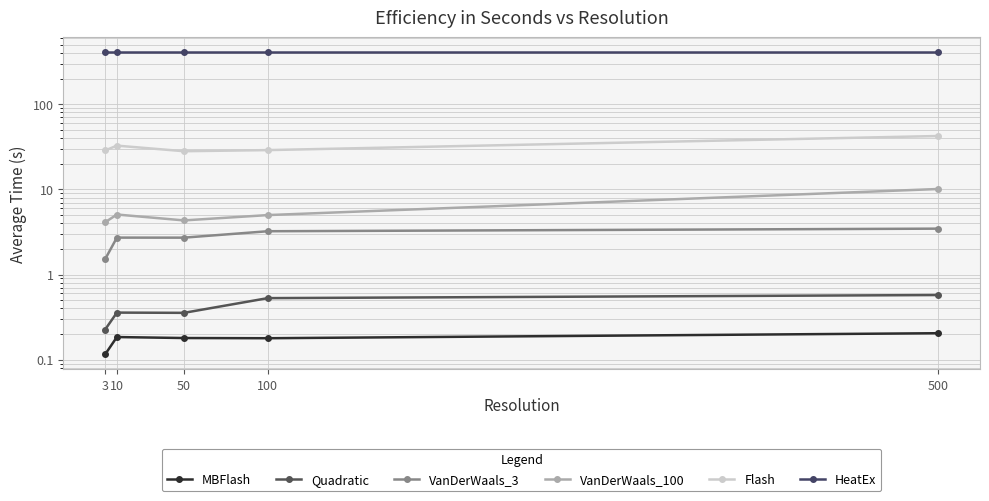

Which series has the largest total across all categories?

HeatEx